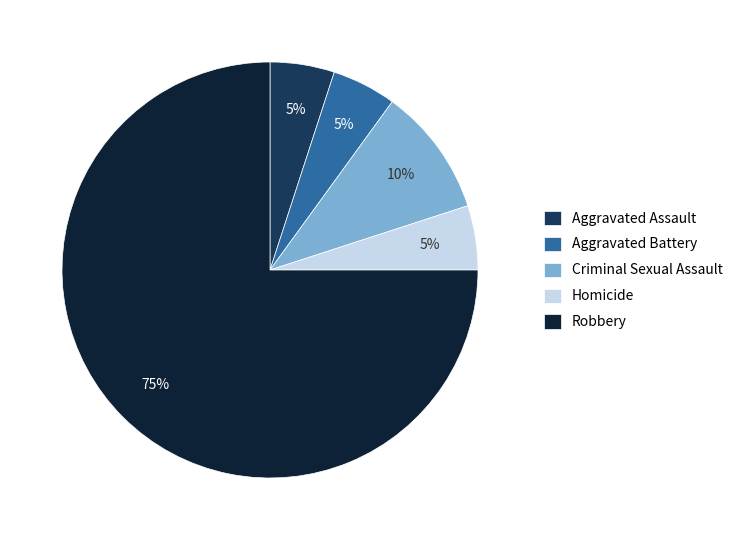

To the nearest percent, what percentage of the pie is Aggravated Assault?

5%